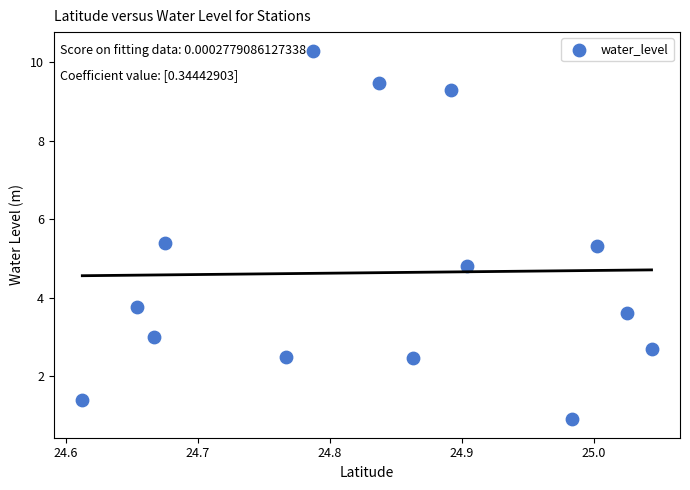

What Y value in the scatter plot is closest to 5?

4.8